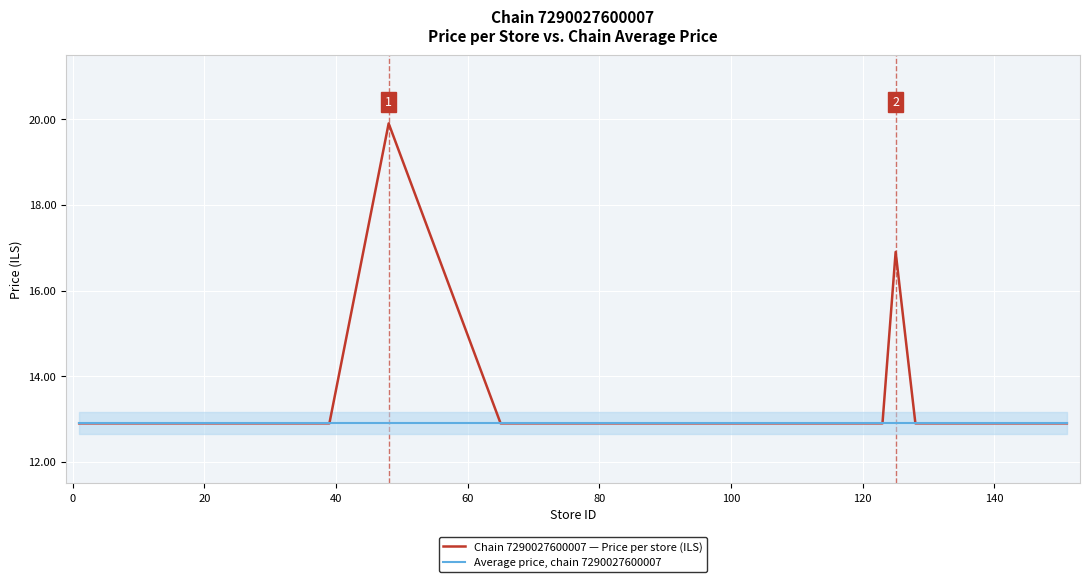

What is the greatest value displayed?

19.9